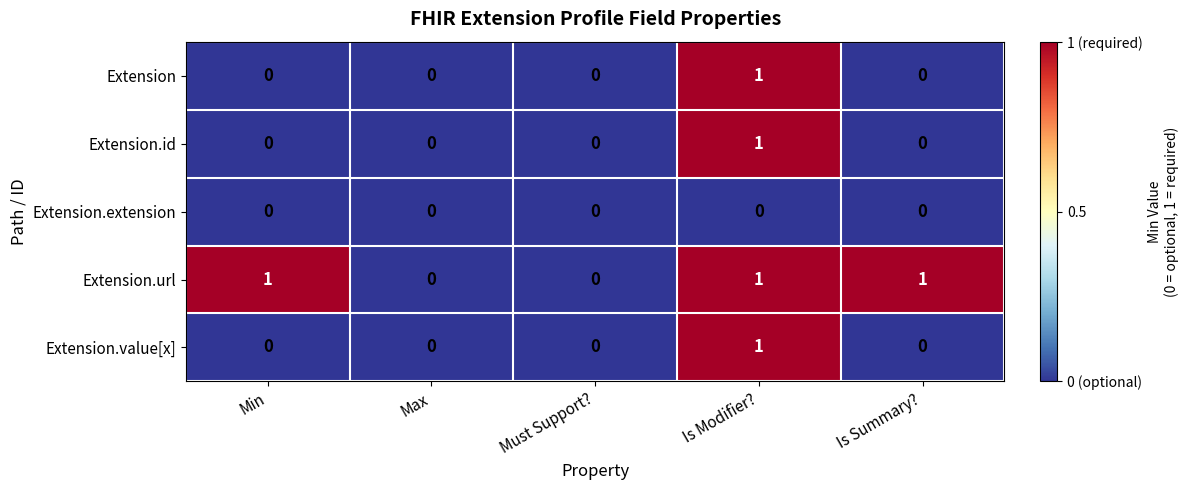

Count the Extension values in the range 0 to 1.

5